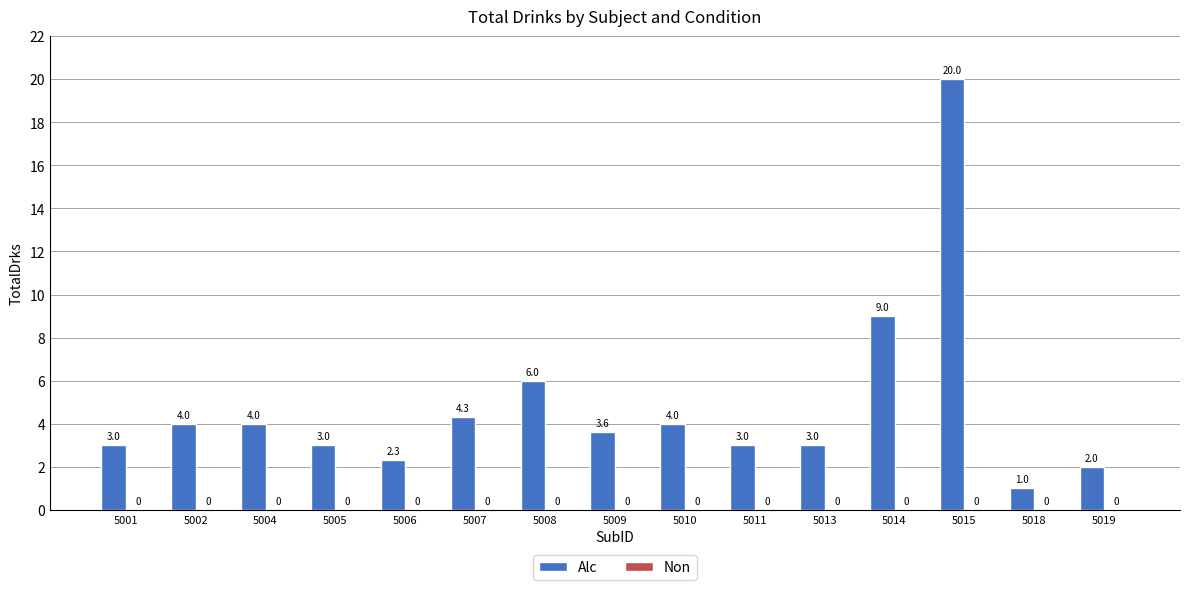

How many bars are there in total?

15